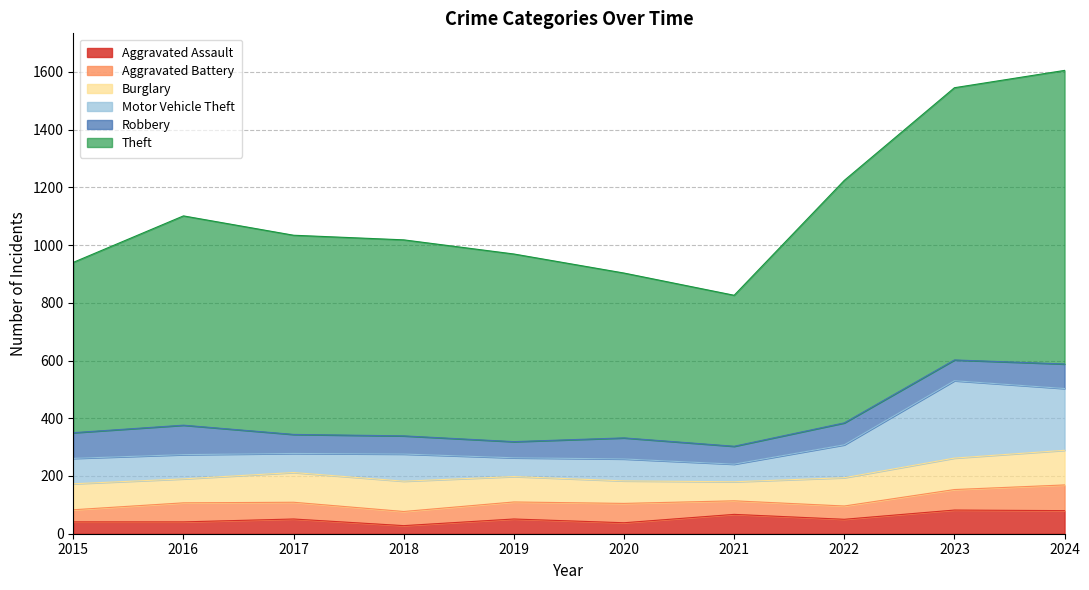

Does the chart display data point markers on the line(s)?

No